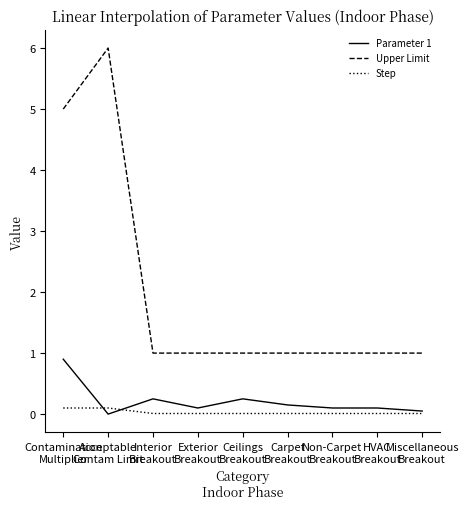

Count the Upper Limit values in the range 1 to 2.

7